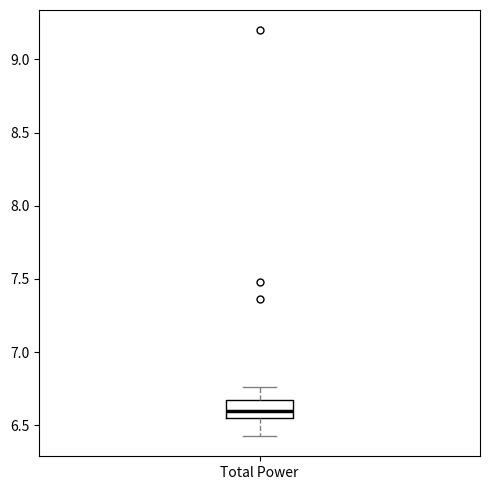

Read this box plot against the y-axis: the position of the median line, the range covered by the box, and the ends of both whiskers. The values are not printed on the chart, so give them approximately, as read against the axis.

median 6.60, box 6.55 to 6.65, whiskers 6.45 to 6.75